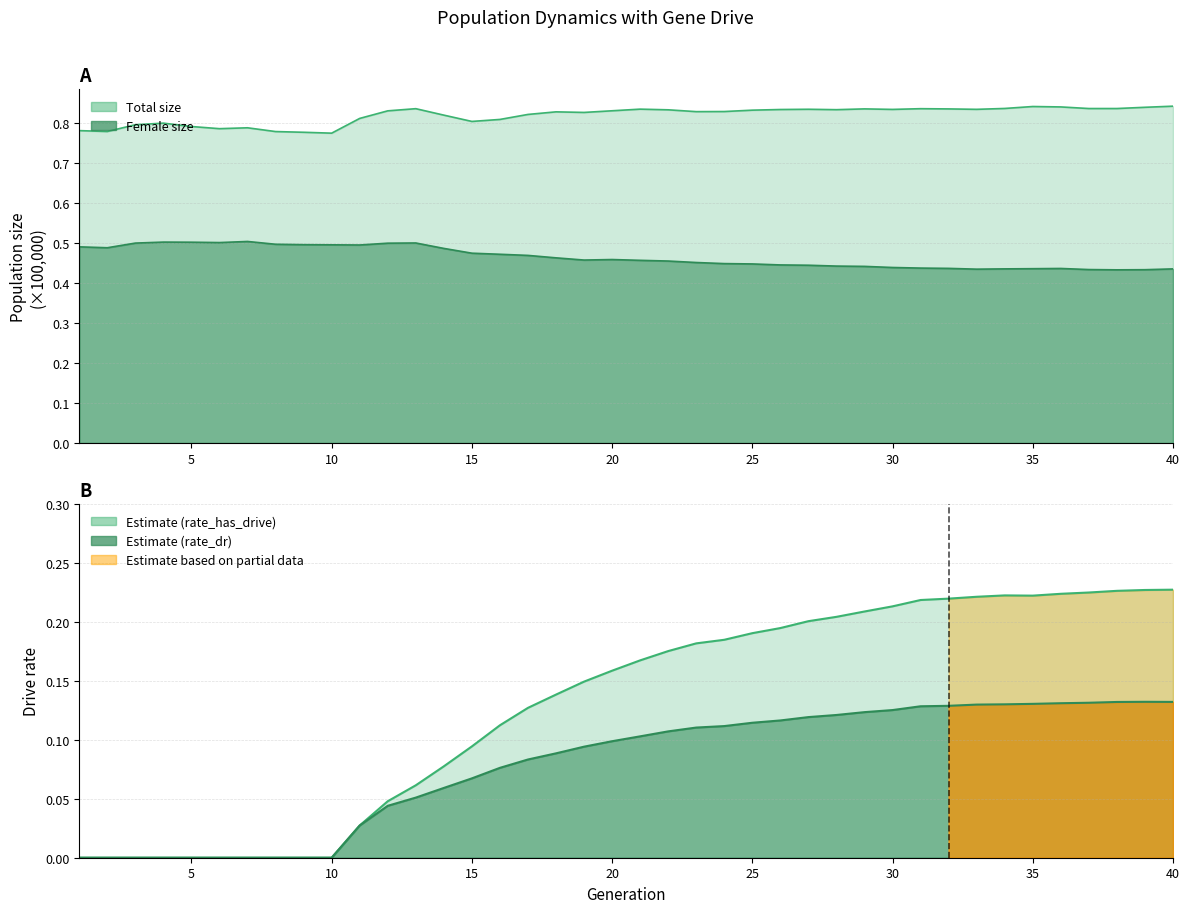

Reading left to right, extract all data points from this chart.

size: 1=0.8	2=0.8	3=0.8	4=0.8	5=0.8	6=0.8	7=0.8	8=0.8	9=0.8	10=0.8	11=0.8	12=0.8	13=0.8	14=0.8	15=0.8	16=0.8	17=0.8	18=0.8	19=0.8	20=0.8	21=0.8	22=0.8	23=0.8	24=0.8	25=0.8	26=0.8	27=0.8	28=0.8	29=0.8	30=0.8	31=0.8	32=0.8	33=0.8	34=0.8	35=0.8	36=0.8	37=0.8	38=0.8	39=0.8	40=0.8
female_size: 1=0.5	2=0.5	3=0.5	4=0.5	5=0.5	6=0.5	7=0.5	8=0.5	9=0.5	10=0.5	11=0.5	12=0.5	13=0.5	14=0.5	15=0.5	16=0.5	17=0.5	18=0.5	19=0.5	20=0.5	21=0.5	22=0.5	23=0.5	24=0.4	25=0.4	26=0.4	27=0.4	28=0.4	29=0.4	30=0.4	31=0.4	32=0.4	33=0.4	34=0.4	35=0.4	36=0.4	37=0.4	38=0.4	39=0.4	40=0.4
rate_has_drive: 1=0.0	2=0.0	3=0.0	4=0.0	5=0.0	6=0.0	7=0.0	8=0.0	9=0.0	10=0.0	11=0.0	12=0.0	13=0.1	14=0.1	15=0.1	16=0.1	17=0.1	18=0.1	19=0.1	20=0.2	21=0.2	22=0.2	23=0.2	24=0.2	25=0.2	26=0.2	27=0.2	28=0.2	29=0.2	30=0.2	31=0.2	32=0.2	33=0.2	34=0.2	35=0.2	36=0.2	37=0.2	38=0.2	39=0.2	40=0.2
rate_dr: 1=0.0	2=0.0	3=0.0	4=0.0	5=0.0	6=0.0	7=0.0	8=0.0	9=0.0	10=0.0	11=0.0	12=0.0	13=0.1	14=0.1	15=0.1	16=0.1	17=0.1	18=0.1	19=0.1	20=0.1	21=0.1	22=0.1	23=0.1	24=0.1	25=0.1	26=0.1	27=0.1	28=0.1	29=0.1	30=0.1	31=0.1	32=0.1	33=0.1	34=0.1	35=0.1	36=0.1	37=0.1	38=0.1	39=0.1	40=0.1